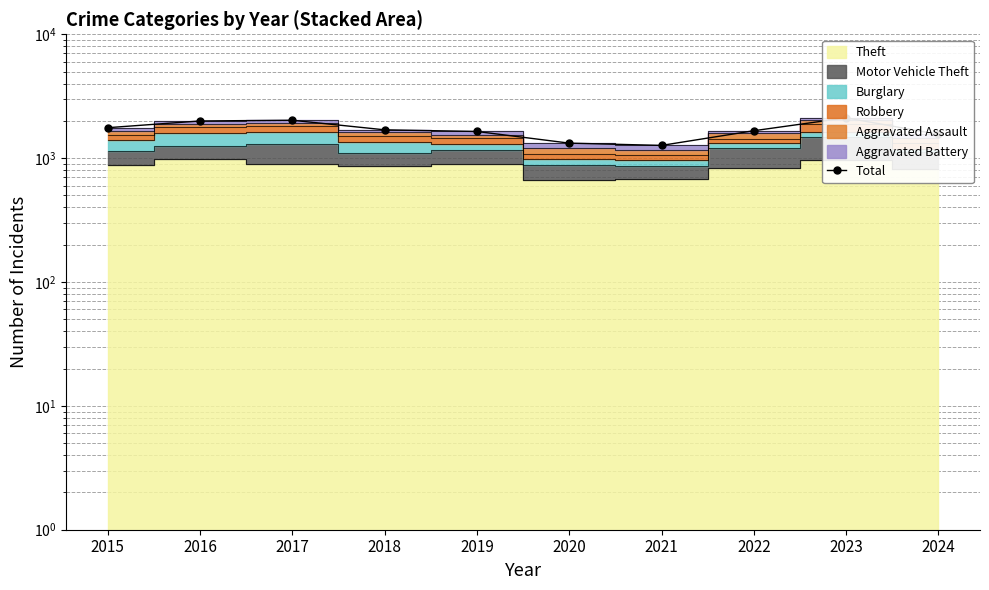

Which label corresponds to the largest value in the chart?

2023